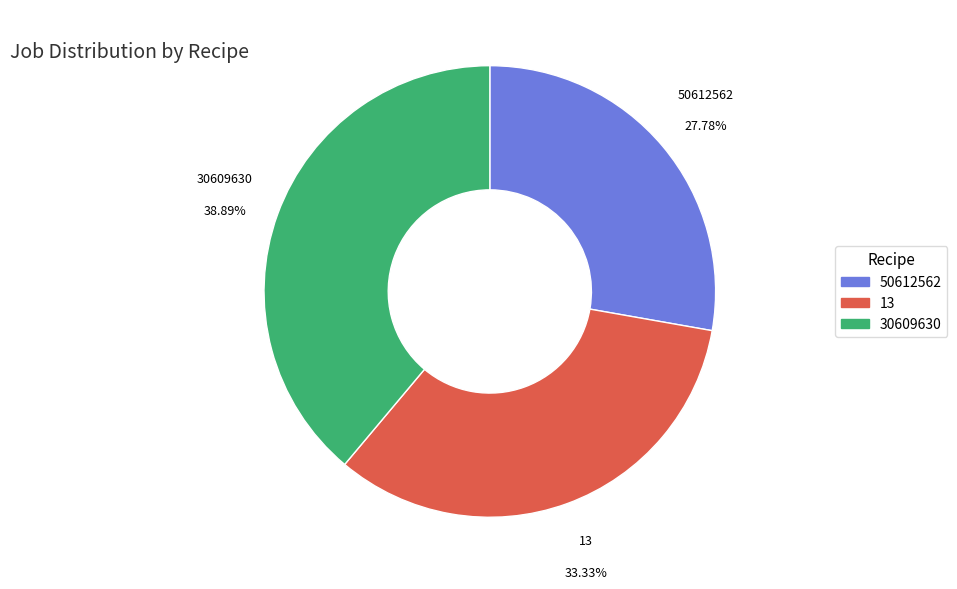

To the nearest percent, what portion does 50612562 represent?

28%